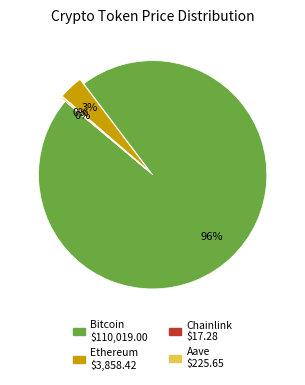

What is the largest slice in the pie chart?

Bitcoin